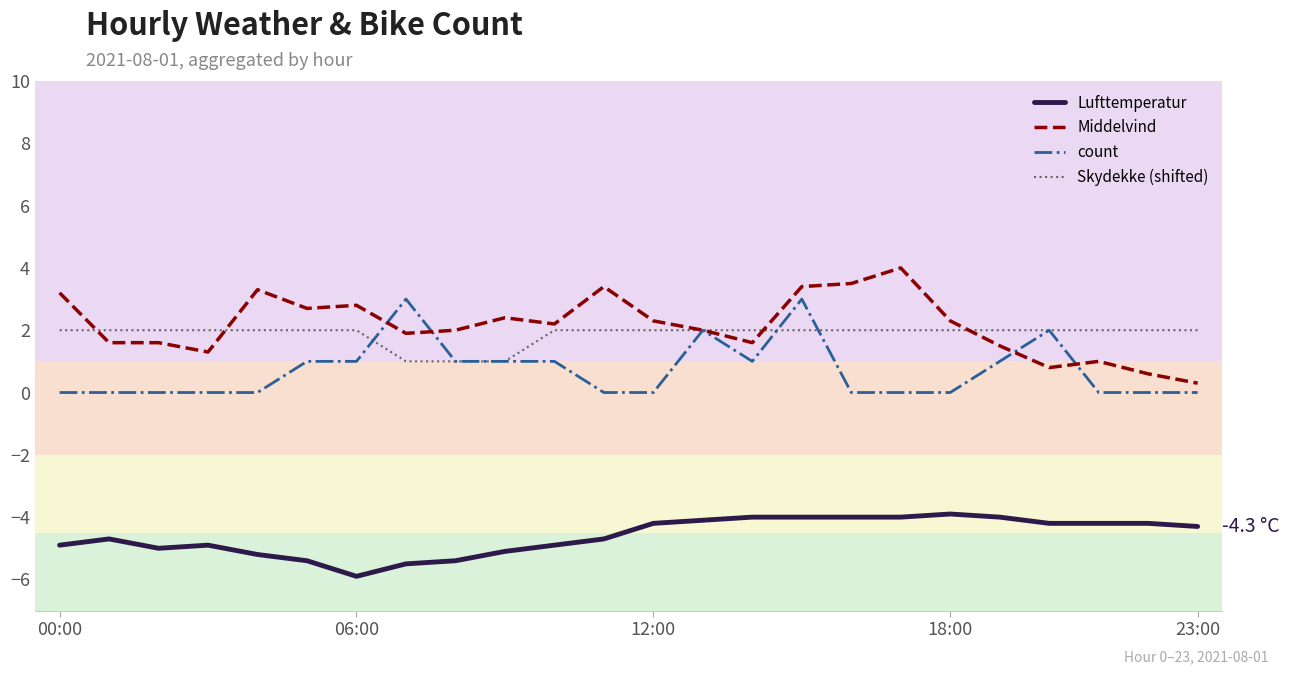

Rank the series by their maximum value, from highest to lowest.

Middelvind, count, Skydekke (shifted), Lufttemperatur